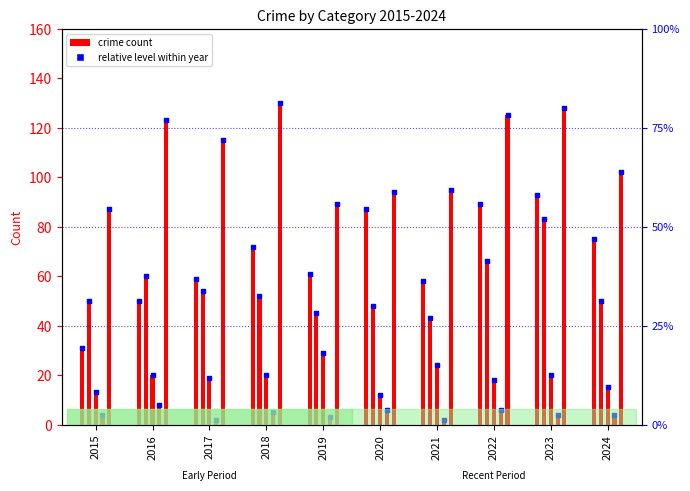

Between 2017 and 2016, which is larger?

2017